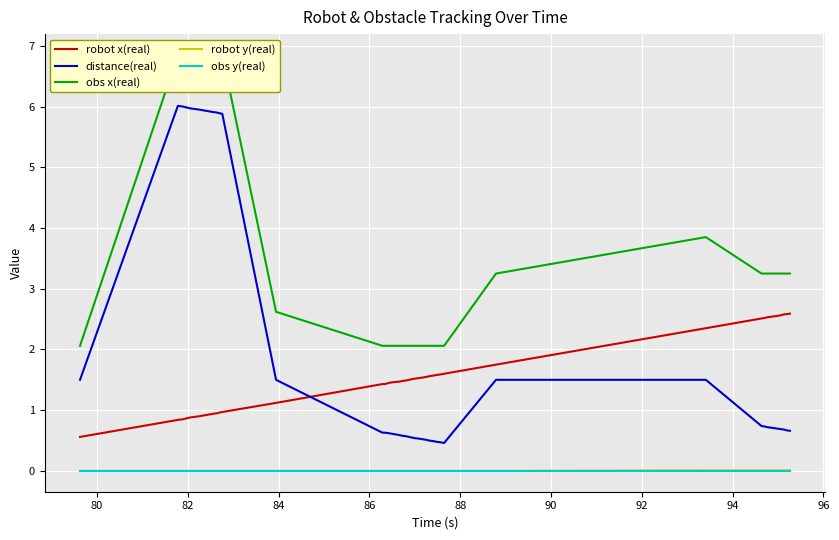

True or false: robot x(real) and obs y(real) cross at least once.

False